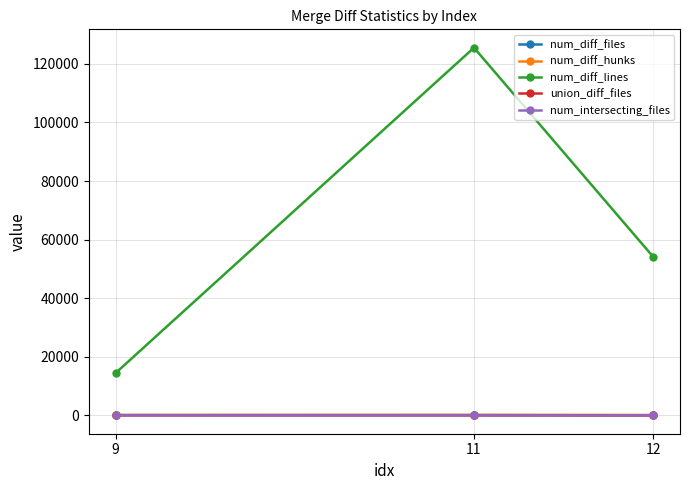

Where is num_diff_lines nearest to the value 69981?

12